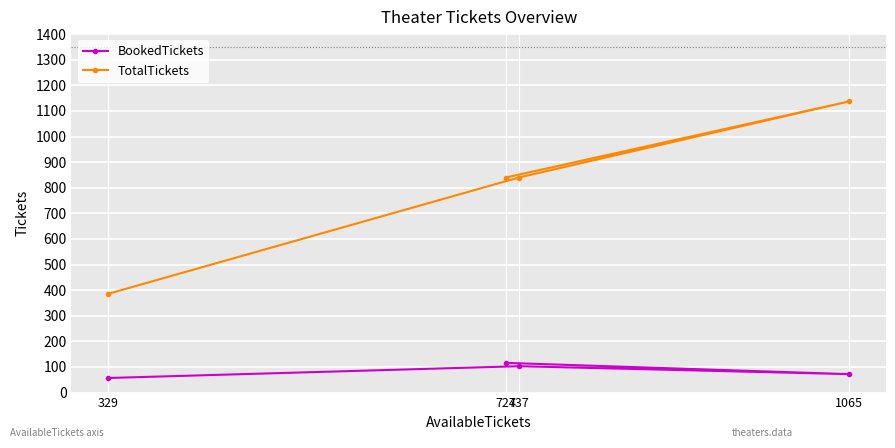

At which label does TotalTickets reach its peak?

1065